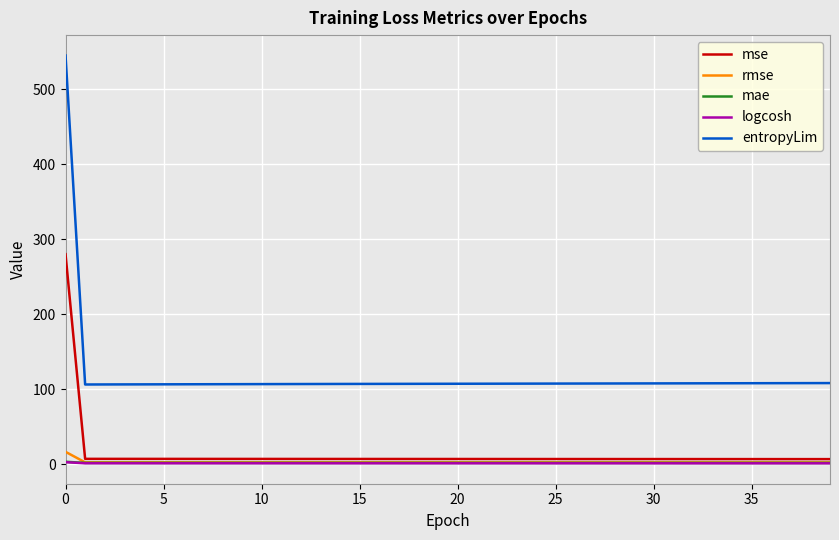

True or false: entropyLim and logcosh cross at least once.

False